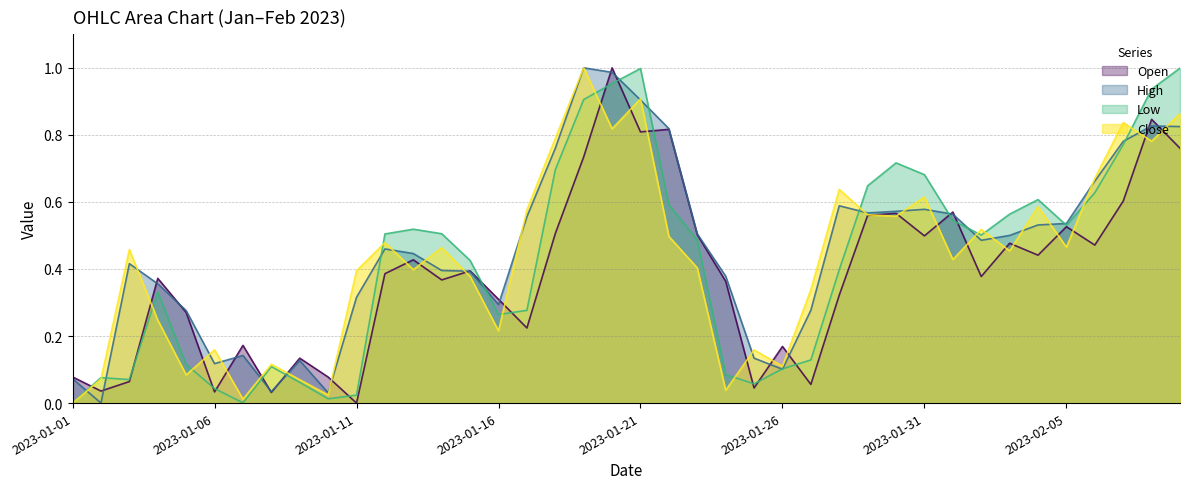

Reading left to right, what are all the values shown in this chart?

Open: 2023-01-01=0.1	2023-01-02=0.0	2023-01-03=0.1	2023-01-04=0.4	2023-01-05=0.3	2023-01-06=0.0	2023-01-07=0.2	2023-01-08=0.0	2023-01-09=0.1	2023-01-10=0.1	2023-01-11=0.0	2023-01-12=0.4	2023-01-13=0.4	2023-01-14=0.4	2023-01-15=0.4	2023-01-16=0.3	2023-01-17=0.2	2023-01-18=0.5	2023-01-19=0.7	2023-01-20=1.0	2023-01-21=0.8	2023-01-22=0.8	2023-01-23=0.5	2023-01-24=0.4	2023-01-25=0.0	2023-01-26=0.2	2023-01-27=0.1	2023-01-28=0.3	2023-01-29=0.6	2023-01-30=0.6	2023-01-31=0.5	2023-02-01=0.6	2023-02-02=0.4	2023-02-03=0.5	2023-02-04=0.4	2023-02-05=0.5	2023-02-06=0.5	2023-02-07=0.6	2023-02-08=0.8	2023-02-09=0.8
High: 2023-01-01=0.1	2023-01-02=0.0	2023-01-03=0.4	2023-01-04=0.4	2023-01-05=0.3	2023-01-06=0.1	2023-01-07=0.1	2023-01-08=0.0	2023-01-09=0.1	2023-01-10=0.0	2023-01-11=0.3	2023-01-12=0.5	2023-01-13=0.4	2023-01-14=0.4	2023-01-15=0.4	2023-01-16=0.3	2023-01-17=0.6	2023-01-18=0.8	2023-01-19=1.0	2023-01-20=1.0	2023-01-21=0.9	2023-01-22=0.8	2023-01-23=0.5	2023-01-24=0.4	2023-01-25=0.1	2023-01-26=0.1	2023-01-27=0.3	2023-01-28=0.6	2023-01-29=0.6	2023-01-30=0.6	2023-01-31=0.6	2023-02-01=0.6	2023-02-02=0.5	2023-02-03=0.5	2023-02-04=0.5	2023-02-05=0.5	2023-02-06=0.7	2023-02-07=0.8	2023-02-08=0.8	2023-02-09=0.8
Low: 2023-01-01=0.0	2023-01-02=0.1	2023-01-03=0.1	2023-01-04=0.3	2023-01-05=0.1	2023-01-06=0.0	2023-01-07=0.0	2023-01-08=0.1	2023-01-09=0.1	2023-01-10=0.0	2023-01-11=0.0	2023-01-12=0.5	2023-01-13=0.5	2023-01-14=0.5	2023-01-15=0.4	2023-01-16=0.3	2023-01-17=0.3	2023-01-18=0.7	2023-01-19=0.9	2023-01-20=1.0	2023-01-21=1.0	2023-01-22=0.6	2023-01-23=0.5	2023-01-24=0.1	2023-01-25=0.1	2023-01-26=0.1	2023-01-27=0.1	2023-01-28=0.4	2023-01-29=0.6	2023-01-30=0.7	2023-01-31=0.7	2023-02-01=0.5	2023-02-02=0.5	2023-02-03=0.6	2023-02-04=0.6	2023-02-05=0.5	2023-02-06=0.6	2023-02-07=0.8	2023-02-08=0.9	2023-02-09=1.0
Close: 2023-01-01=0.0	2023-01-02=0.1	2023-01-03=0.5	2023-01-04=0.2	2023-01-05=0.1	2023-01-06=0.2	2023-01-07=0.0	2023-01-08=0.1	2023-01-09=0.1	2023-01-10=0.0	2023-01-11=0.4	2023-01-12=0.5	2023-01-13=0.4	2023-01-14=0.5	2023-01-15=0.4	2023-01-16=0.2	2023-01-17=0.6	2023-01-18=0.8	2023-01-19=1.0	2023-01-20=0.8	2023-01-21=0.9	2023-01-22=0.5	2023-01-23=0.4	2023-01-24=0.0	2023-01-25=0.2	2023-01-26=0.1	2023-01-27=0.3	2023-01-28=0.6	2023-01-29=0.6	2023-01-30=0.6	2023-01-31=0.6	2023-02-01=0.4	2023-02-02=0.5	2023-02-03=0.5	2023-02-04=0.6	2023-02-05=0.5	2023-02-06=0.7	2023-02-07=0.8	2023-02-08=0.8	2023-02-09=0.9